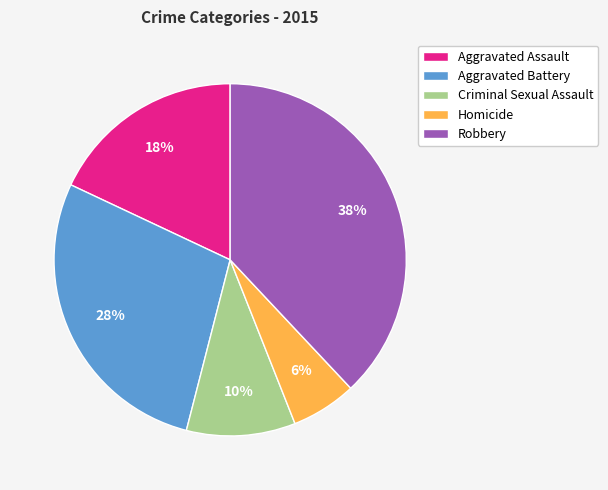

What is the smallest slice in the pie chart?

Homicide